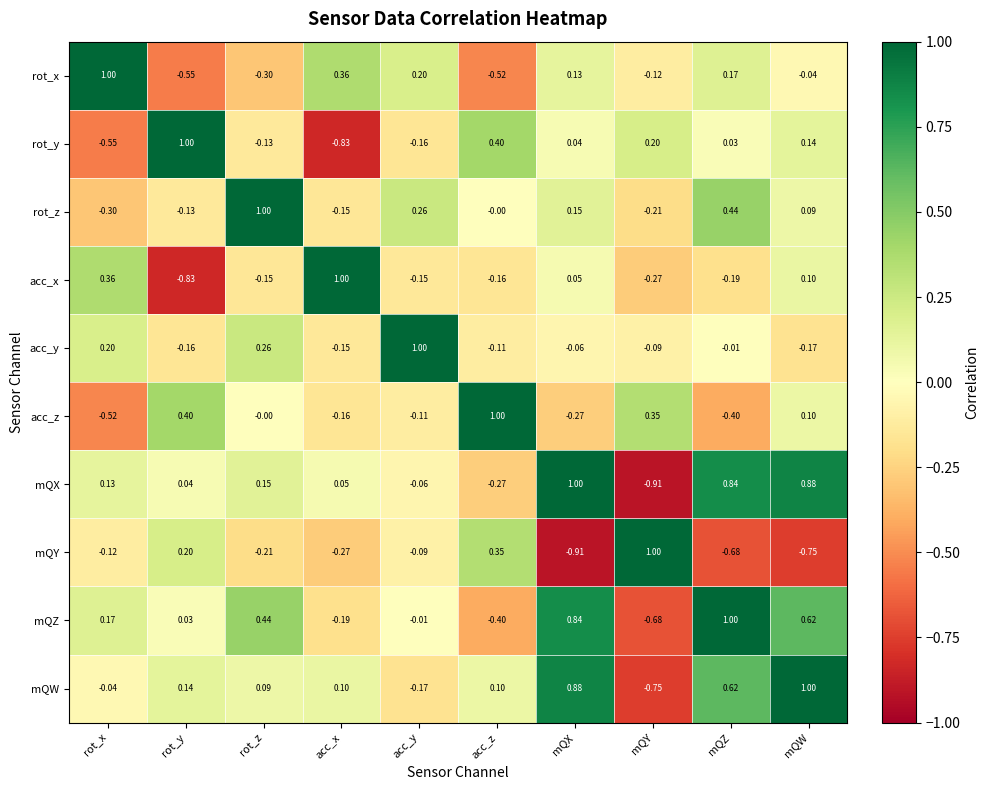

Rank the categories by rot_y value from lowest to highest.

acc_x, rot_x, acc_y, rot_z, mQZ, mQX, mQW, mQY, acc_z, rot_y